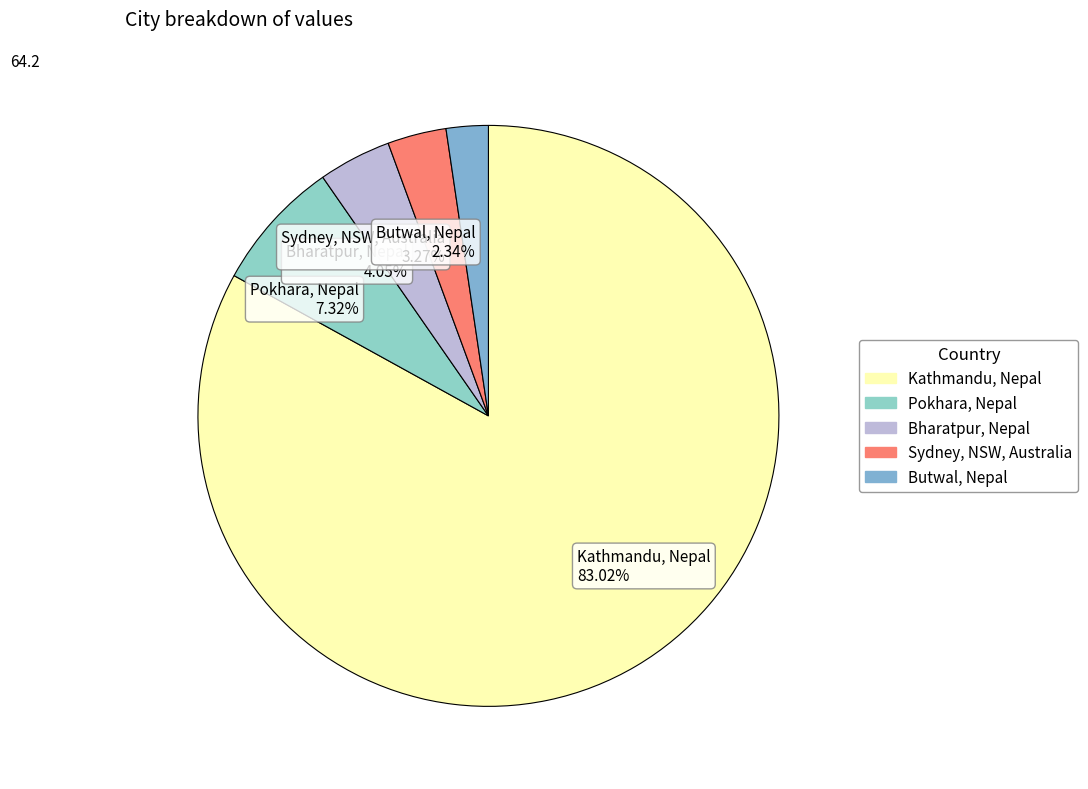

Does Kathmandu, Nepal account for over 50% of the chart?

Yes